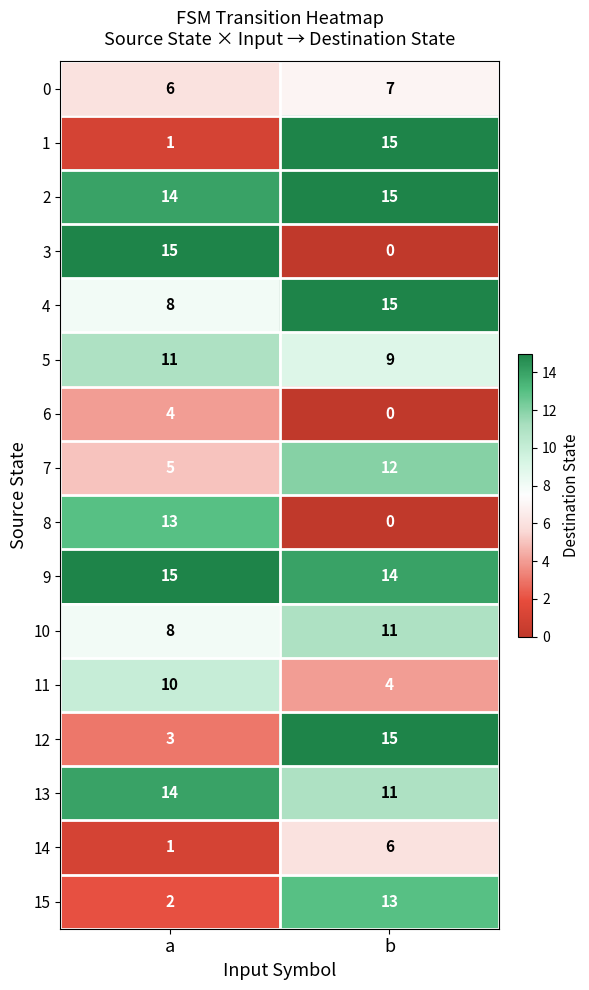

At which category is the sum across all series the highest?

b